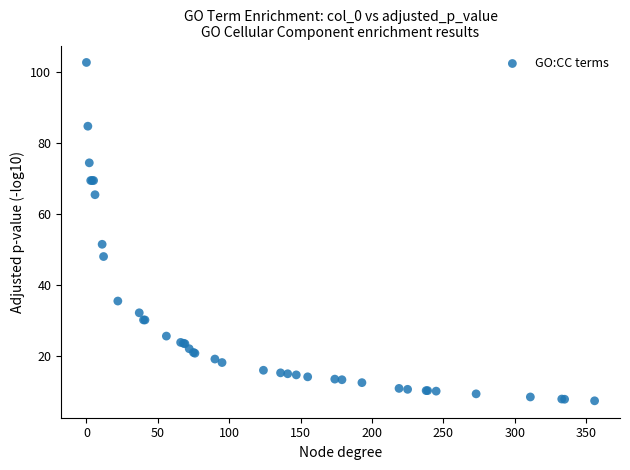

What Y value in the scatter plot is closest to 55?

51.5